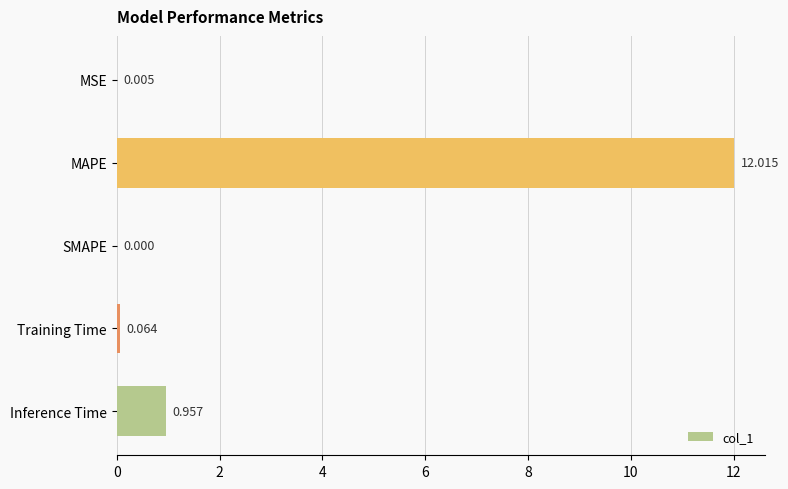

Which has a higher value, Training Time or MSE?

Training Time